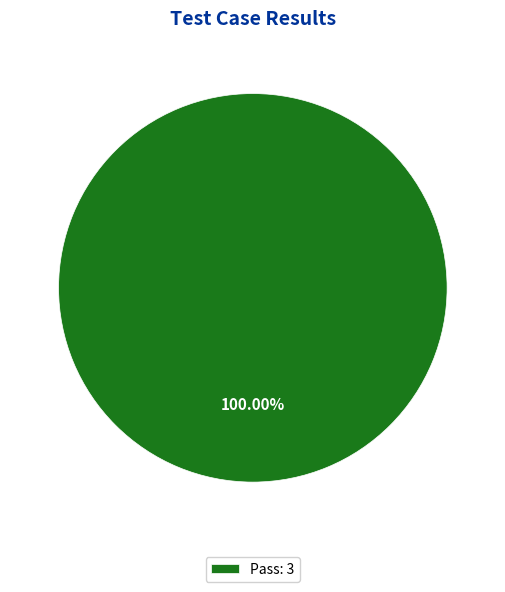

Rank the categories by value from highest to lowest.

Pass: 3